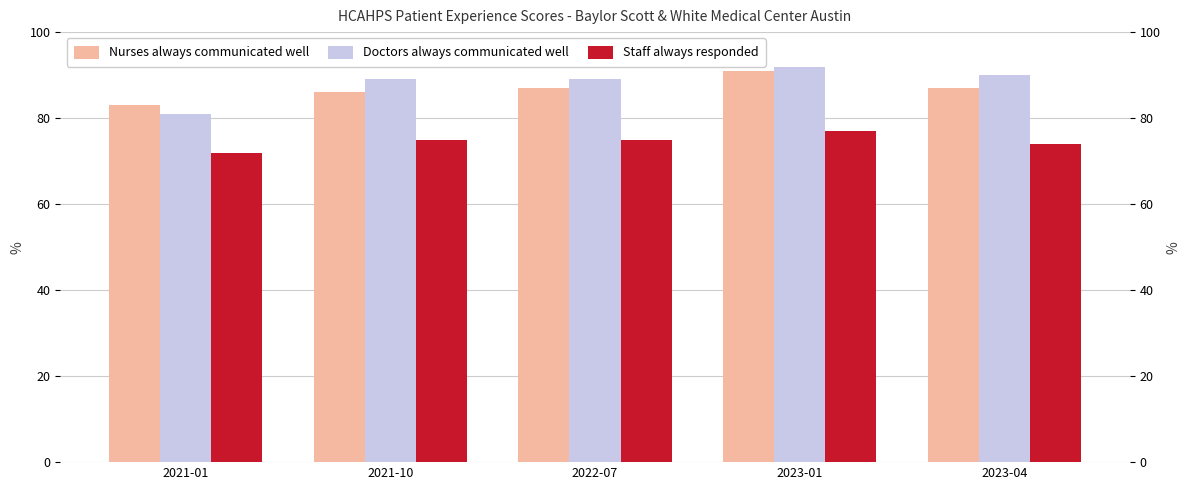

Reading left to right, list all the values displayed in this chart.

Nurses always communicated well: 2021-01=83	2021-10=86	2022-07=87	2023-01=91	2023-04=87
Doctors always communicated well: 2021-01=81	2021-10=89	2022-07=89	2023-01=92	2023-04=90
Staff always responded: 2021-01=72	2021-10=75	2022-07=75	2023-01=77	2023-04=74